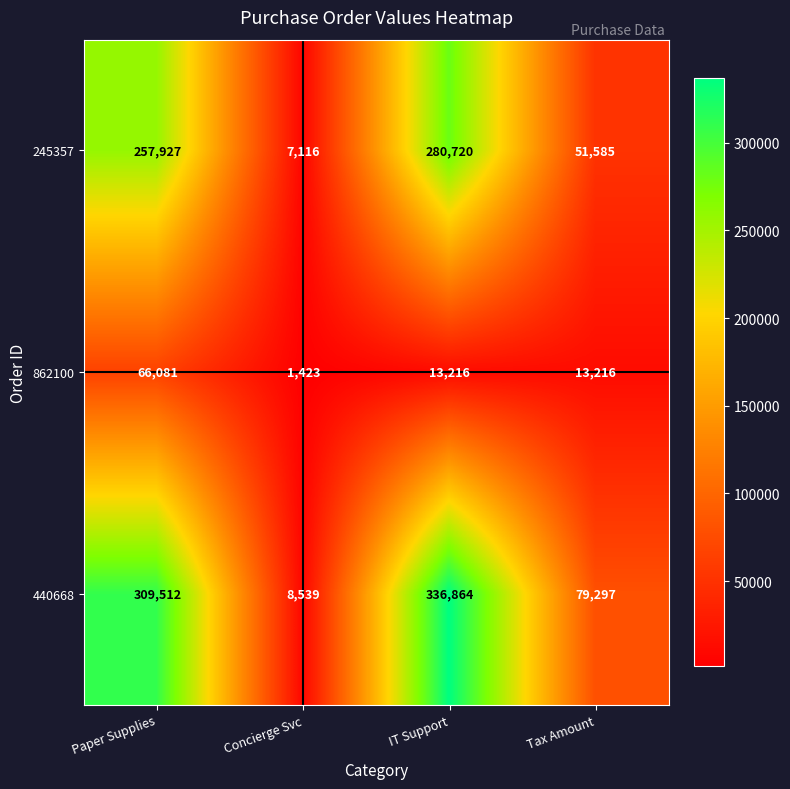

Which label corresponds to the largest value in the chart?

IT Support